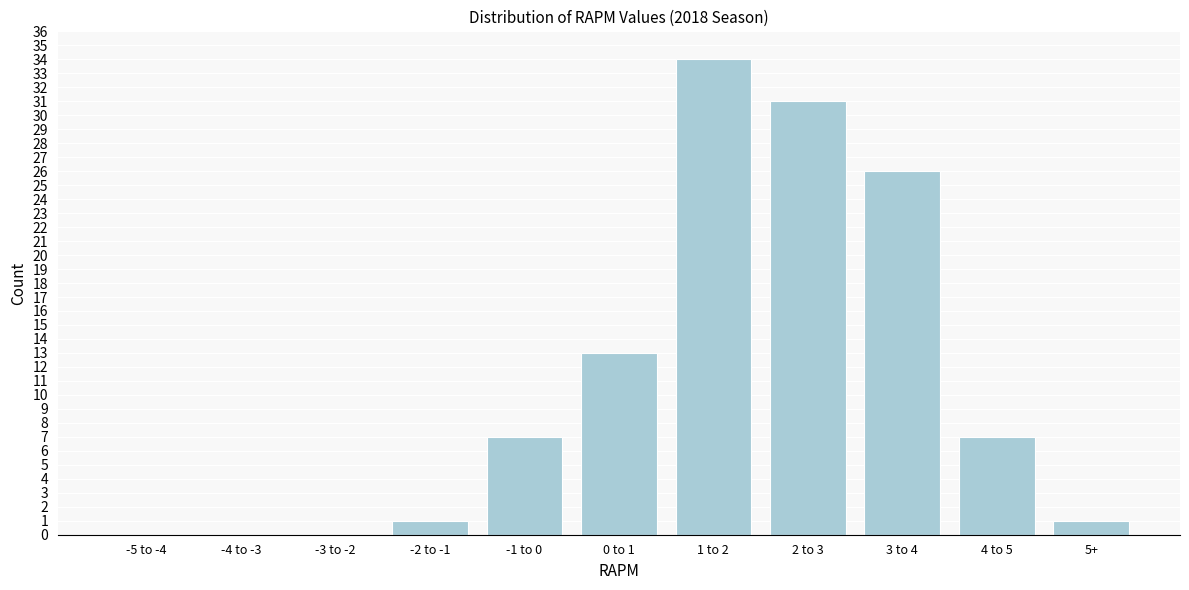

Reading left to right, list all the values displayed in this chart.

-5 to -4=0	-4 to -3=0	-3 to -2=0	-2 to -1=1	-1 to 0=7	0 to 1=13	1 to 2=34	2 to 3=31	3 to 4=26	4 to 5=7	5+=1